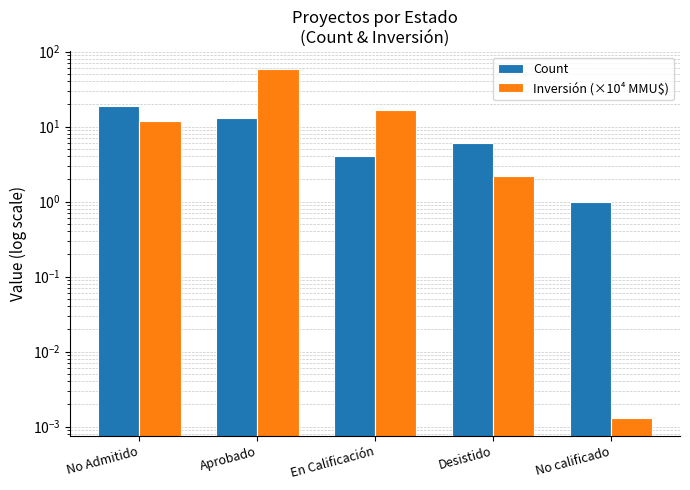

What is the total value across all series at Aprobado?

72.1